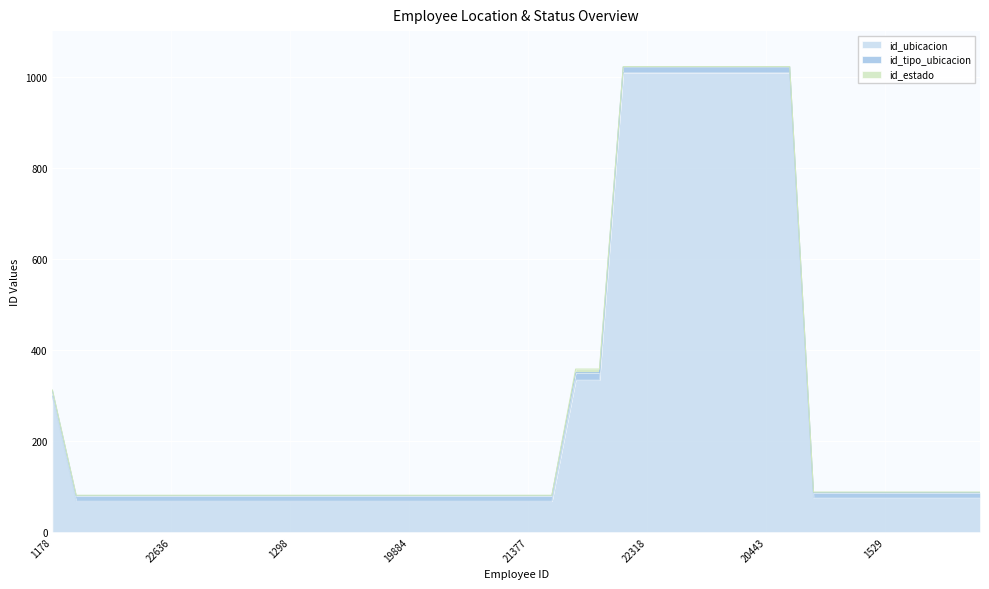

What is the maximum value for id_ubicacion?

1009